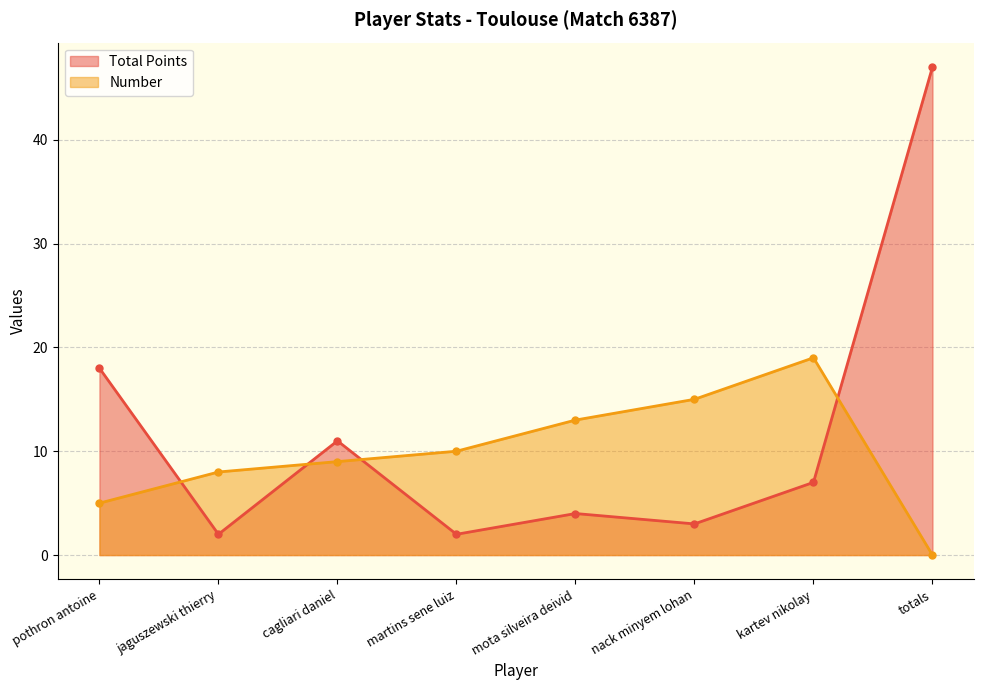

True or false: Number has a value of 13 at jaguszewski thierry.

False